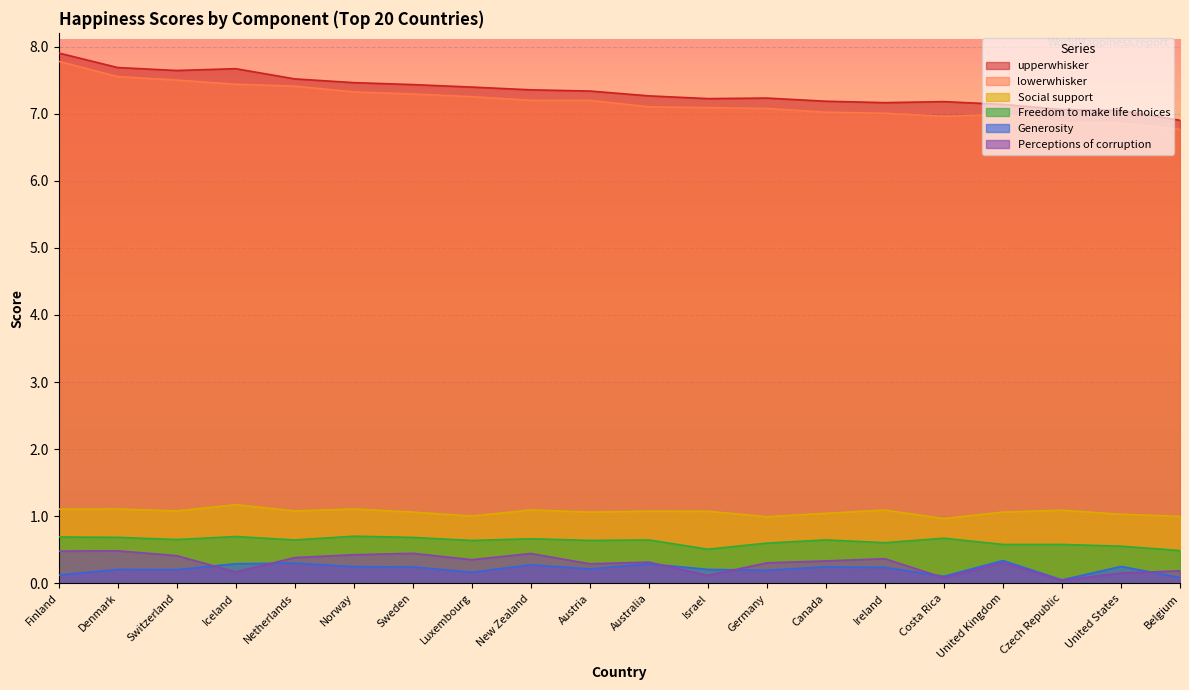

How many interior local valleys does the Generosity series have?

6